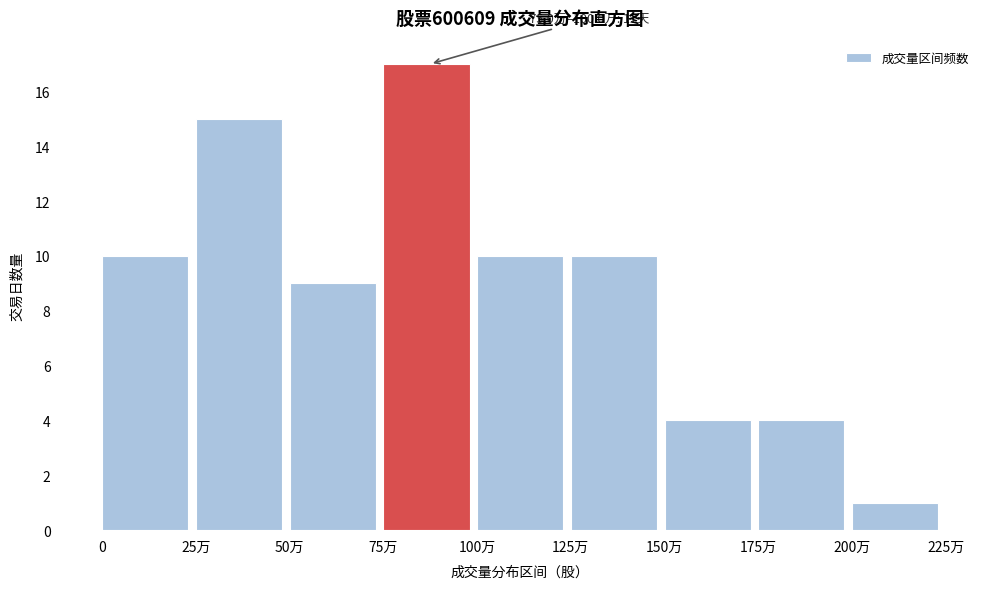

Reading left to right, what are all the values shown in this chart?

0=10	25万=15	50万=9	75万=17	100万=10	125万=10	150万=4	175万=4	200万=1